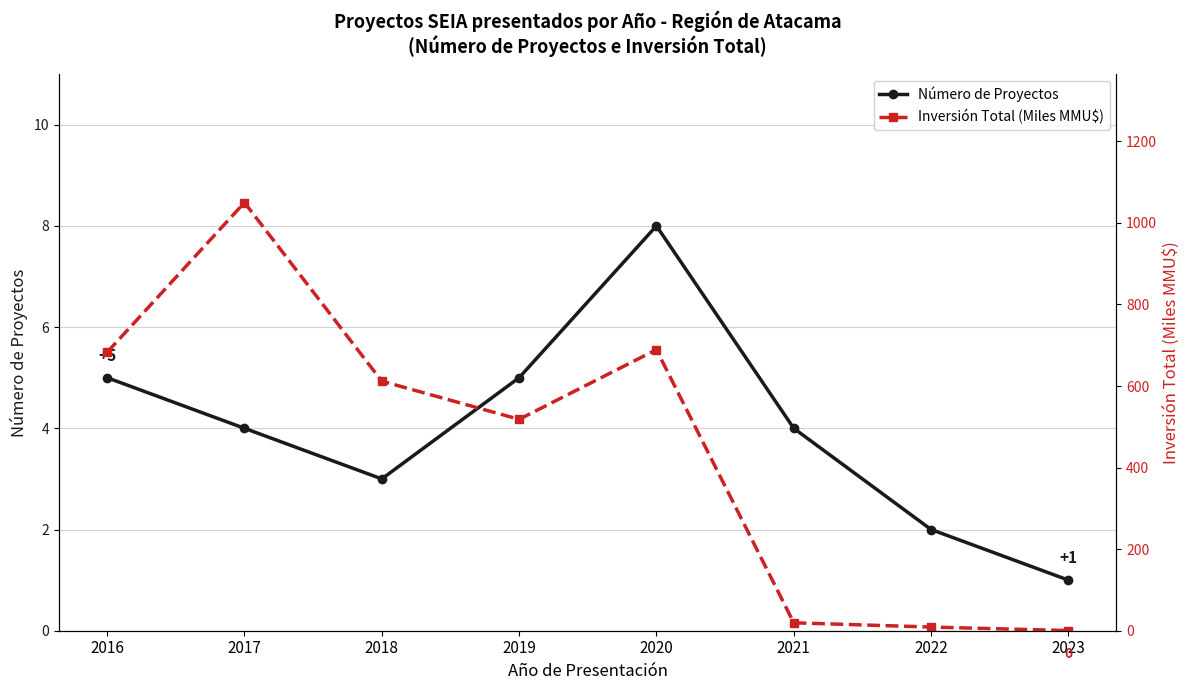

Where is Número de Proyectos nearest to the value 4?

2017